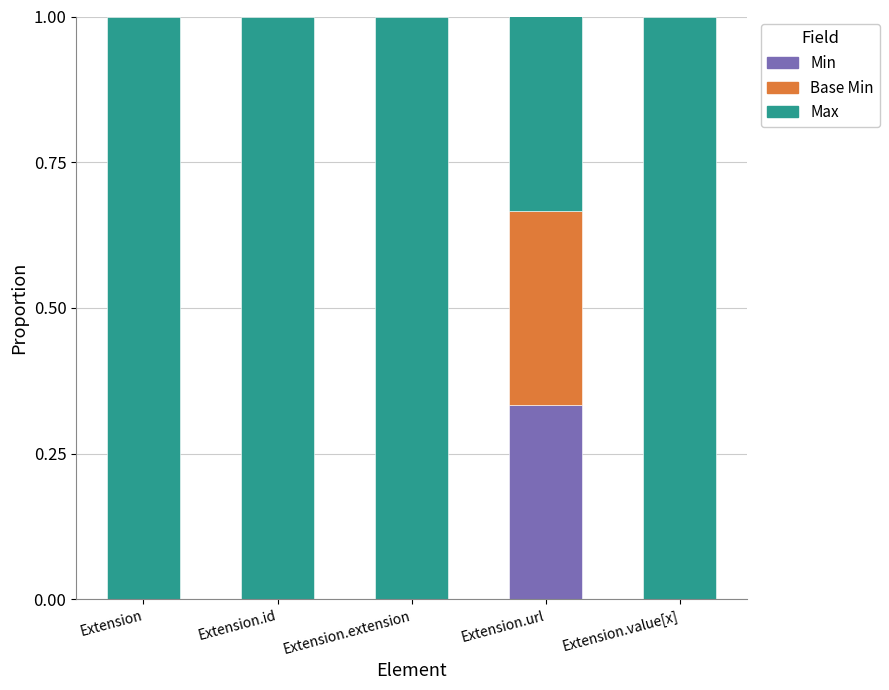

True or false: Min has a value of -0.2 at Extension.

False